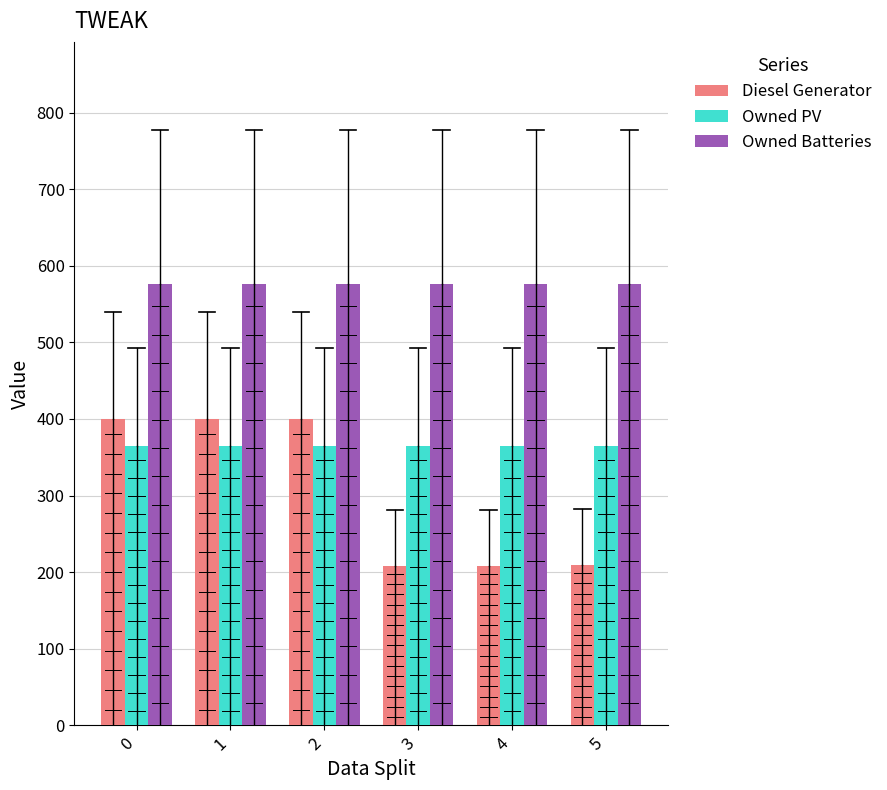

How many bars are there in each group?

3